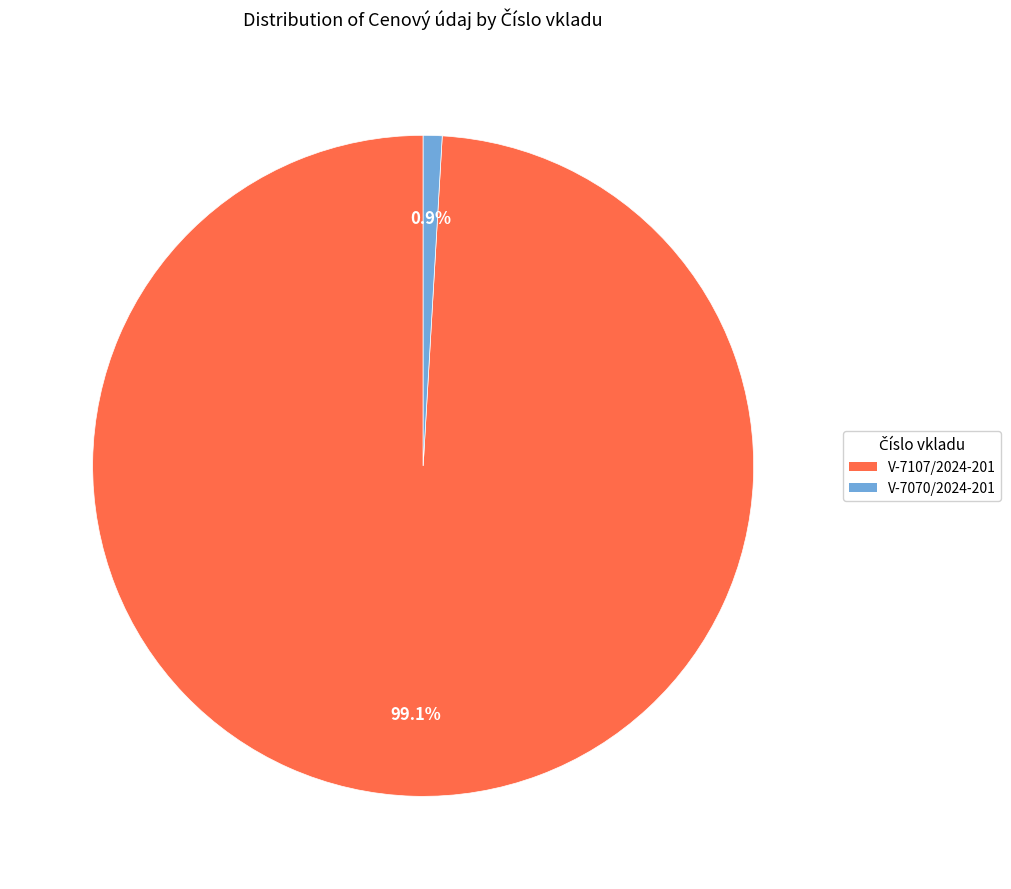

What percentage is NOT represented by V-7070/2024-201?

99.1%